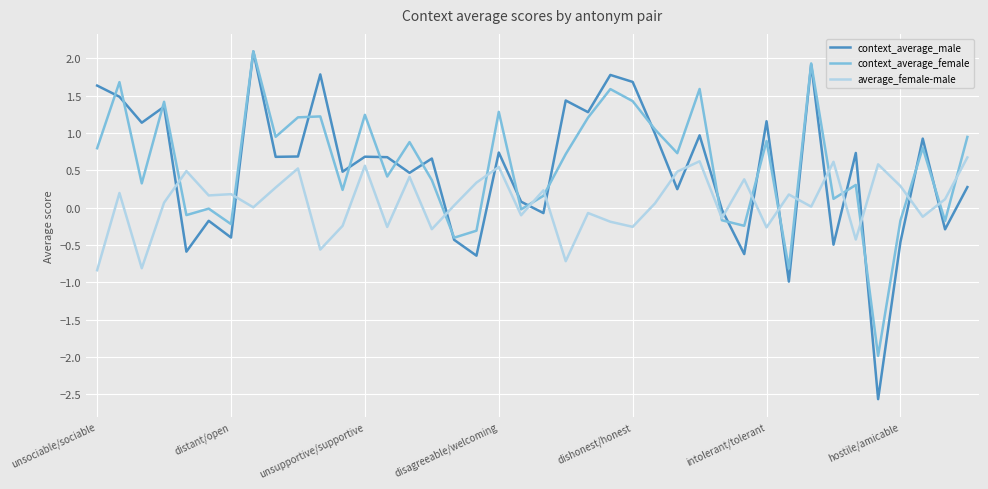

Which series has the widest spread of values?

context_average_male